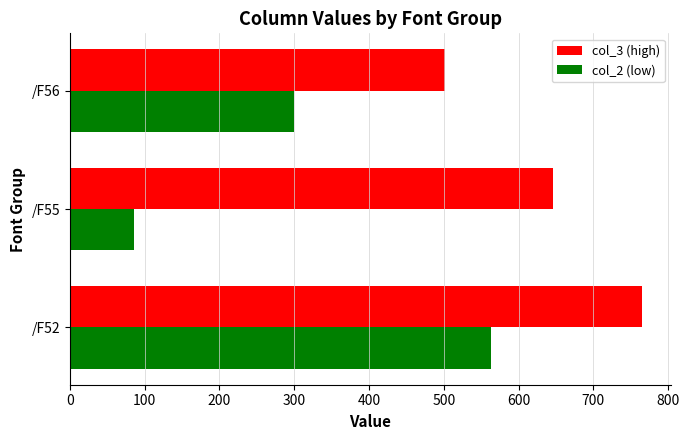

At /F52, list the series in order from smallest to largest.

col_2 (low), col_3 (high)